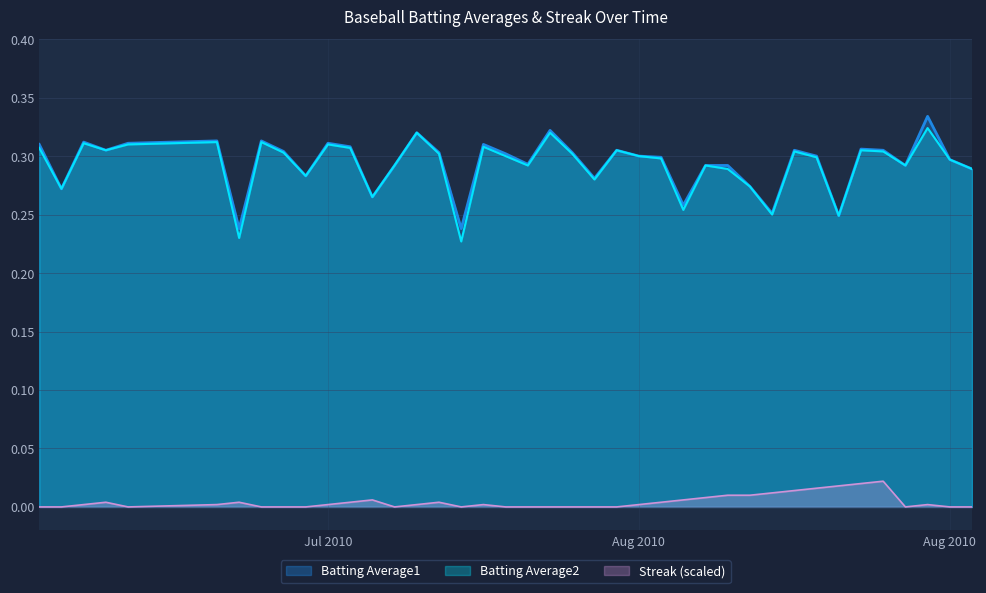

At which label is Streak closest to 0?

2010-07-07